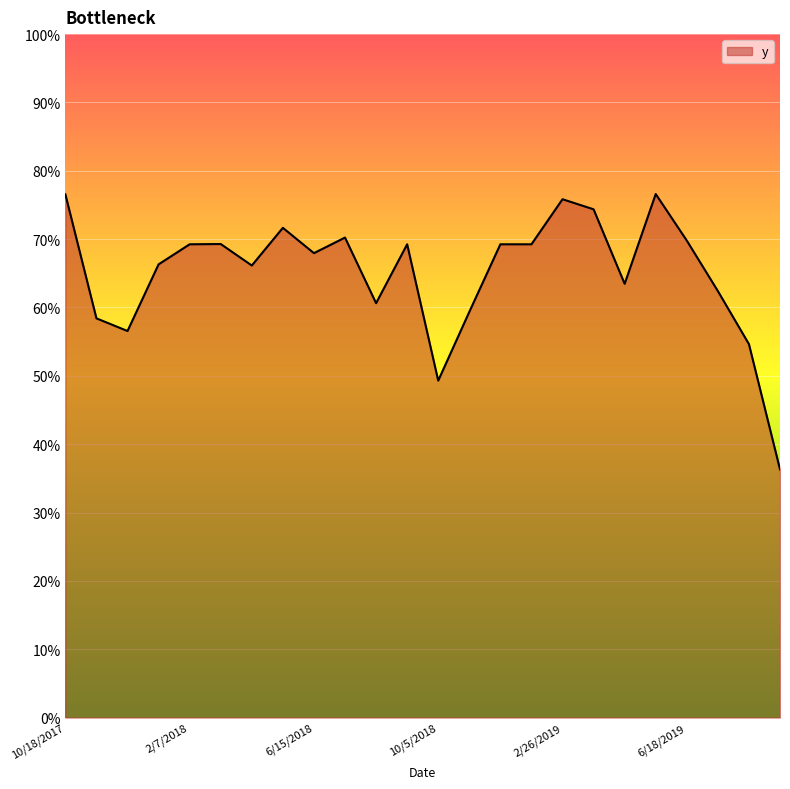

True or false: the data has more than 0 interior local peaks.

True